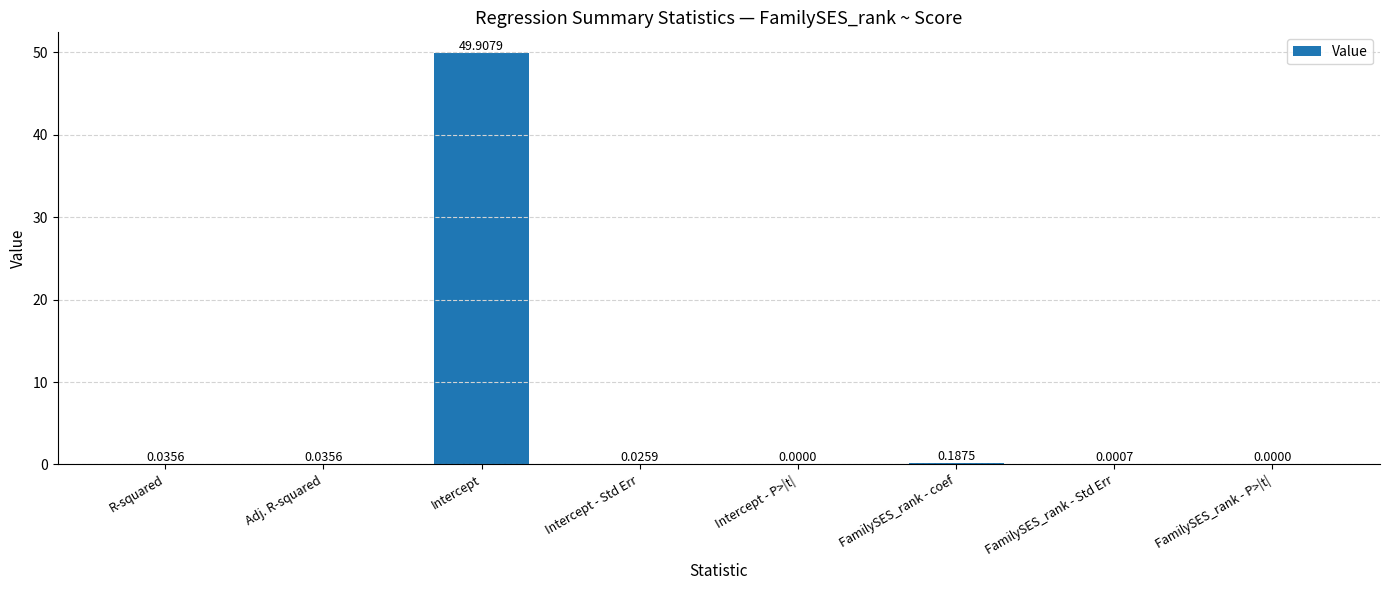

Between FamilySES_rank - P>|t| and R-squared, which is larger?

R-squared